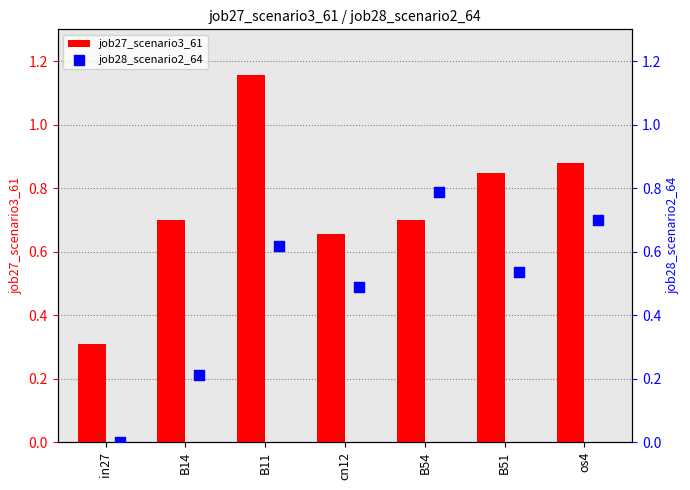

At which label is job27_scenario3_61 closest to 0?

in27